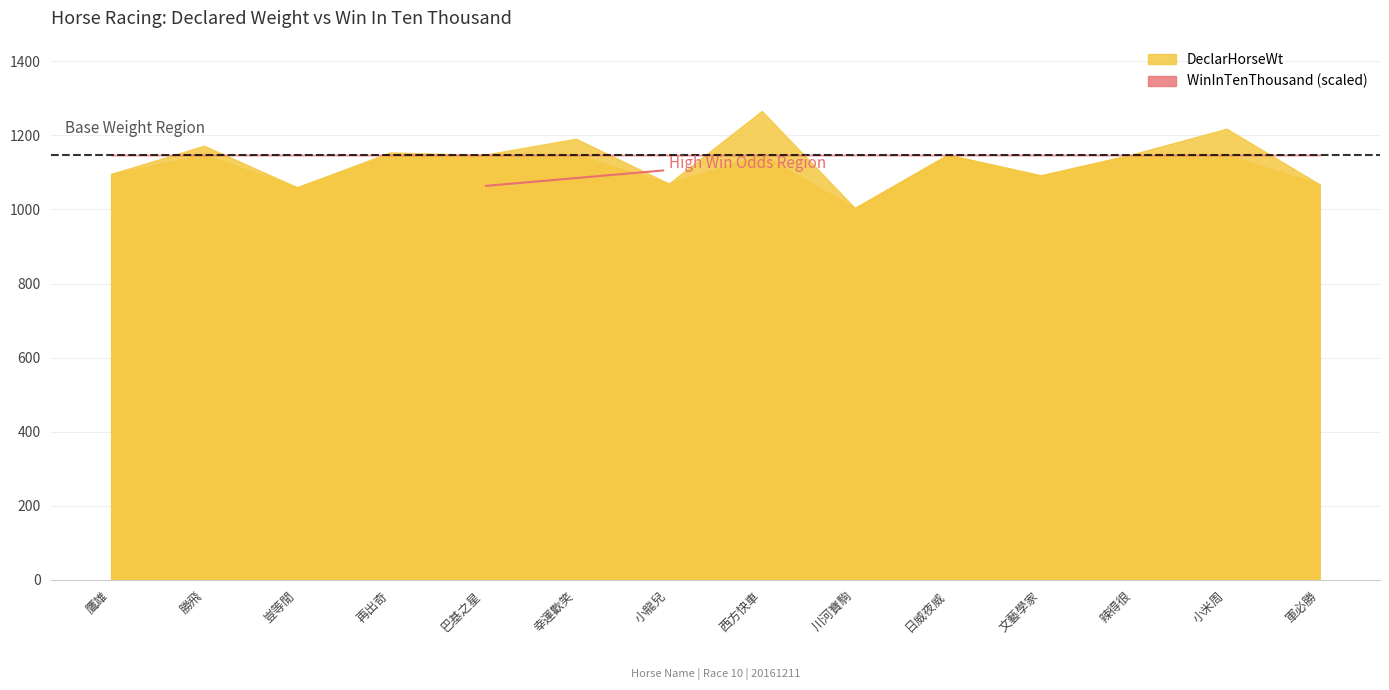

Reading right to left, list all the values displayed in this chart.

DeclarHorseWt: 1068	1218	1150	1092	1148	1004	1266	1070	1191	1147	1154	1060	1172	1096
WinInTenThousand: 58	131	39	8	21	113	722	22	11	2014	92	488	72	249